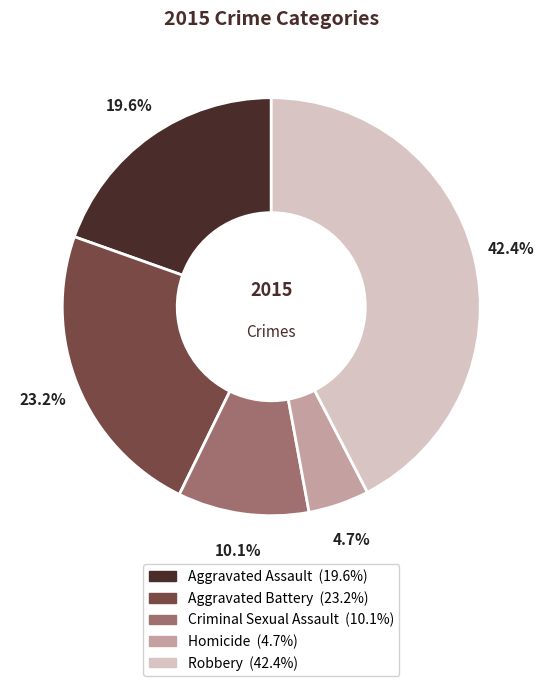

To the nearest percent, what is the difference between the Aggravated Assault and Aggravated Battery slice percentages?

4%